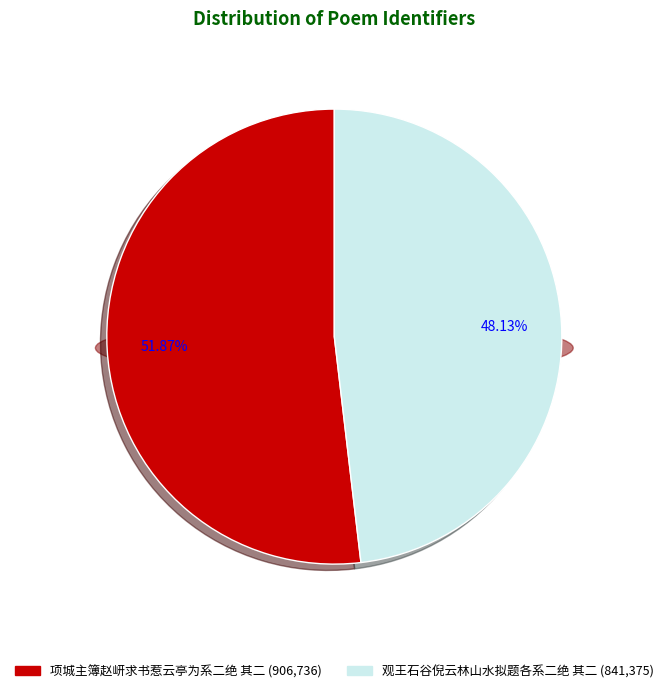

To the nearest percent, what portion does 观王石谷倪云林山水拟题各系二绝 其二 represent?

48%